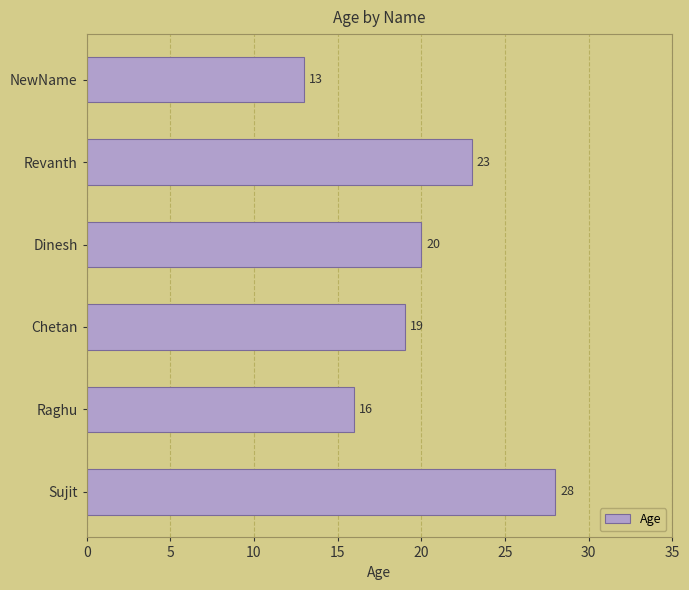

What is the minimum value shown in the chart?

13